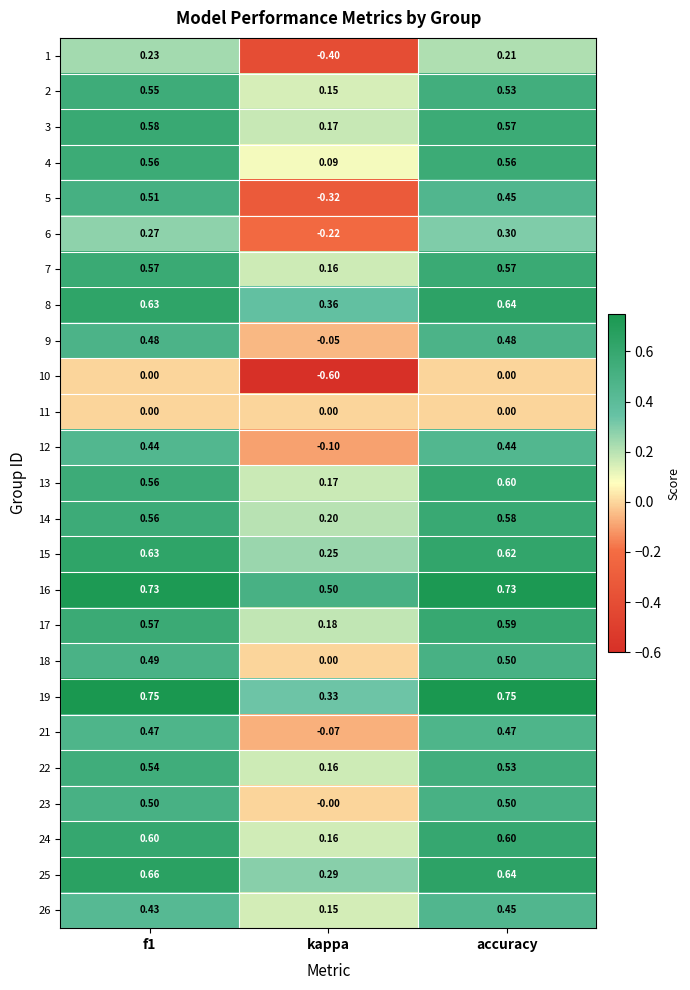

What is the difference between the highest and lowest values at kappa?

1.1